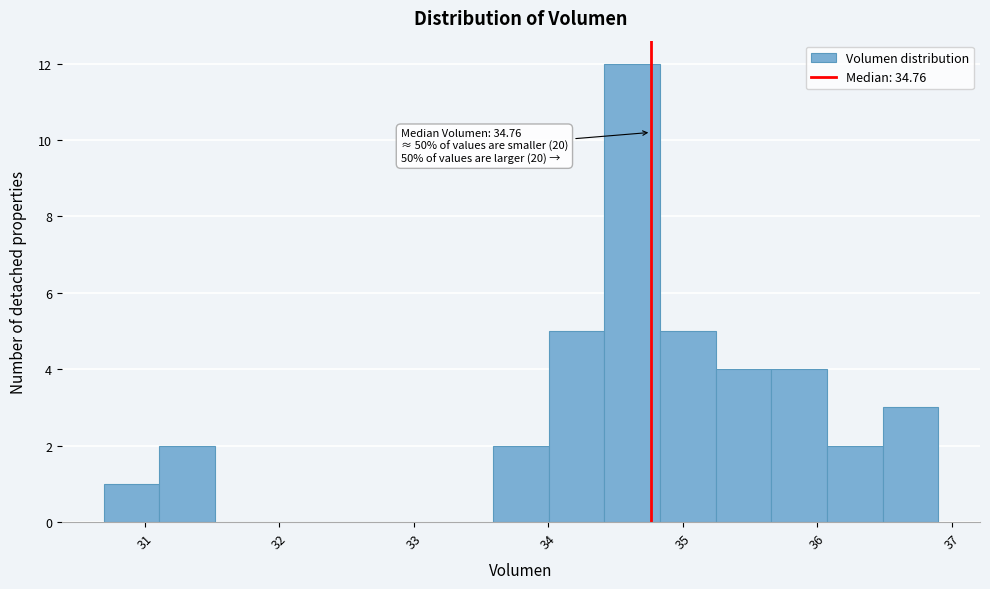

Over which range of the x-axis is the bar tallest?

34.4 to 34.8